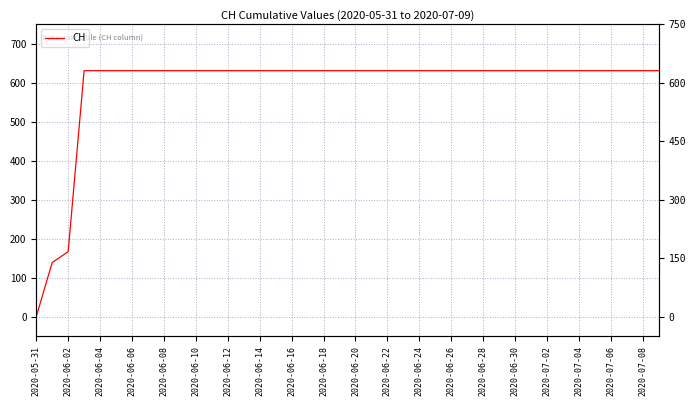

Which category has the lowest value across all series?

2020-05-31